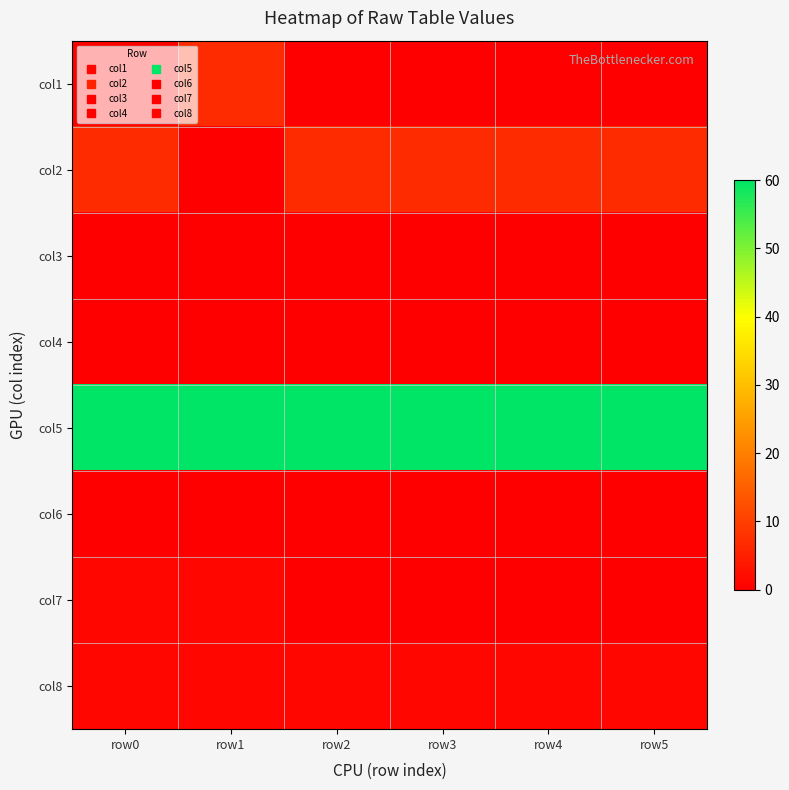

What is the total value across all series at row4?

68